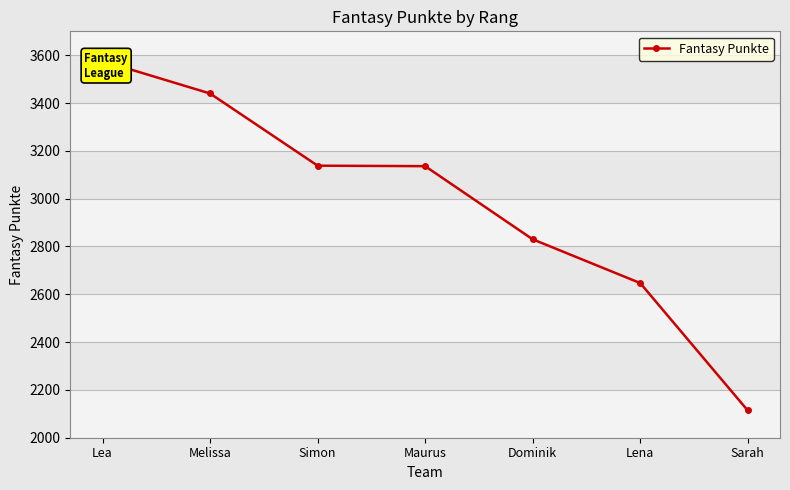

At which label is the value closest to 2845?

Dominik